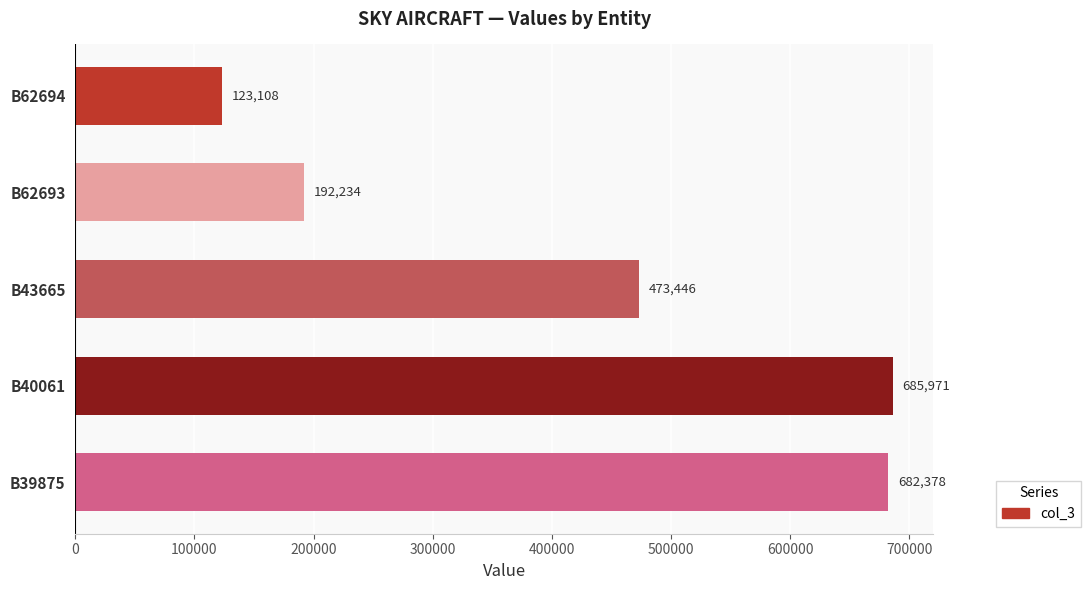

What is the difference between the maximum and minimum values?

562863